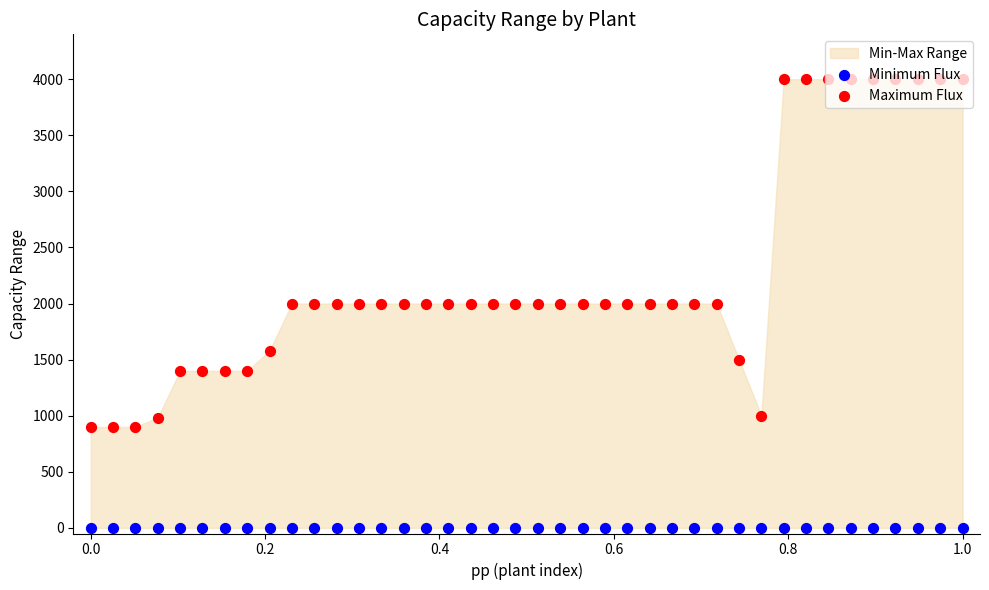

Which series reaches the maximum Y coordinate?

Maximum Flux